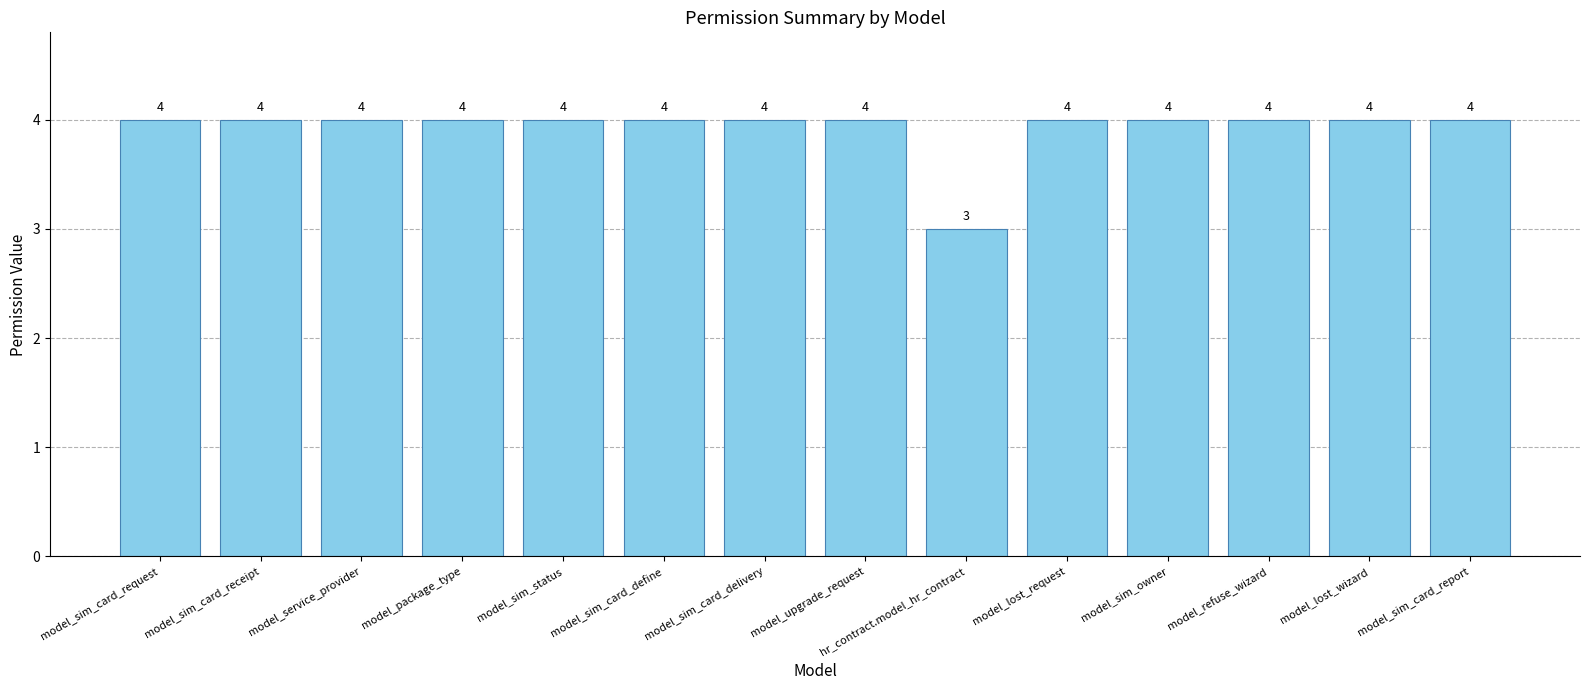

Reading left to right, extract all data points from this chart.

4	4	4	4	4	4	4	4	3	4	4	4	4	4